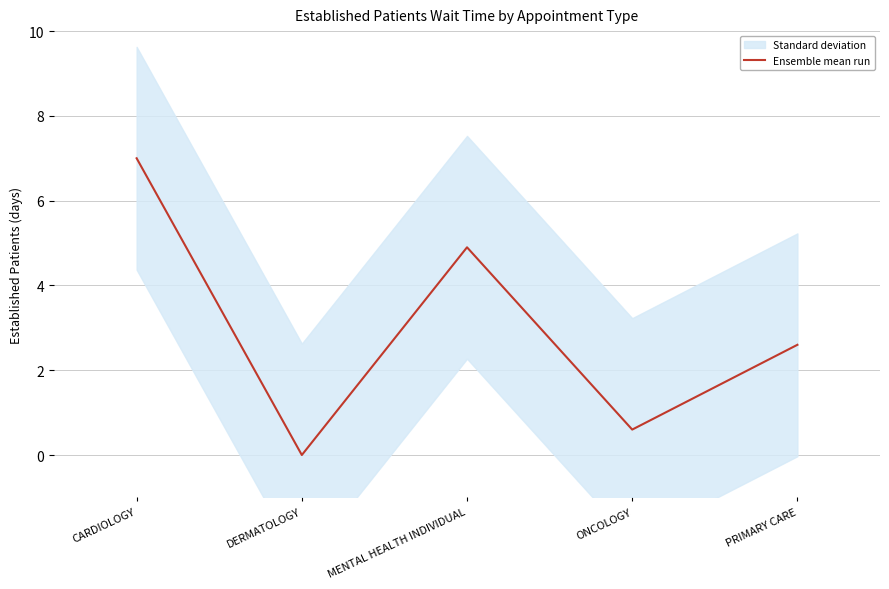

Reading left to right, list all the values displayed in this chart.

7.0	0.0	4.9	0.6	2.6